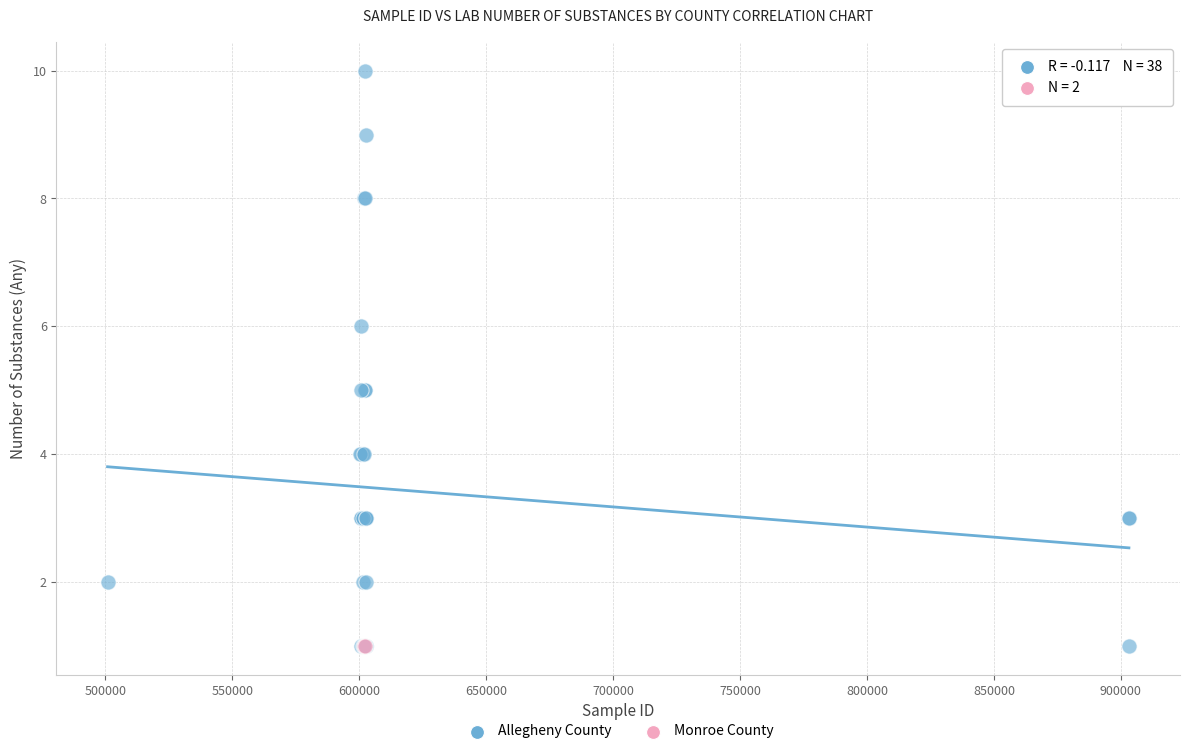

What are all the series names shown in the legend?

Allegheny County, Monroe County